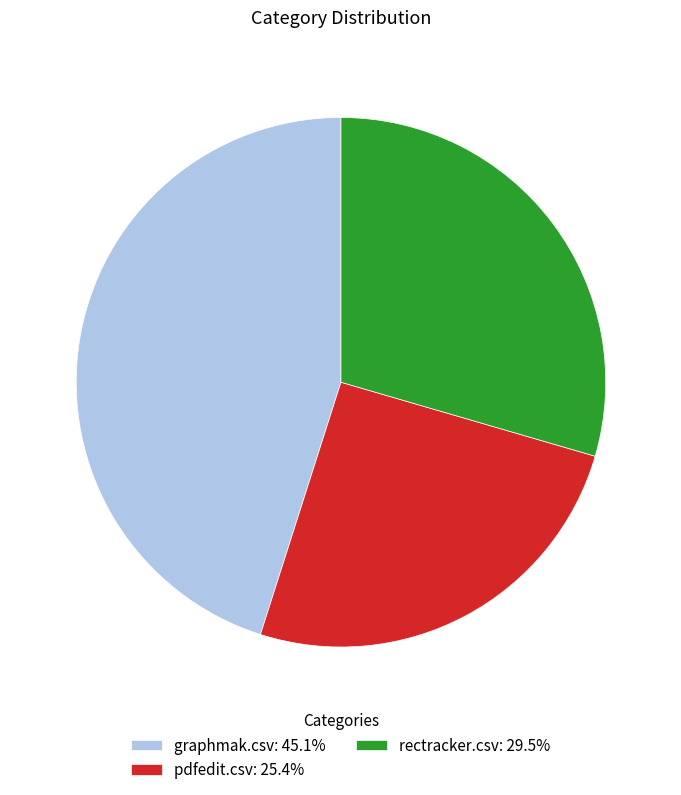

Combined, do graphmak.csv: 45.1% and rectracker.csv: 29.5% account for over 50%?

Yes